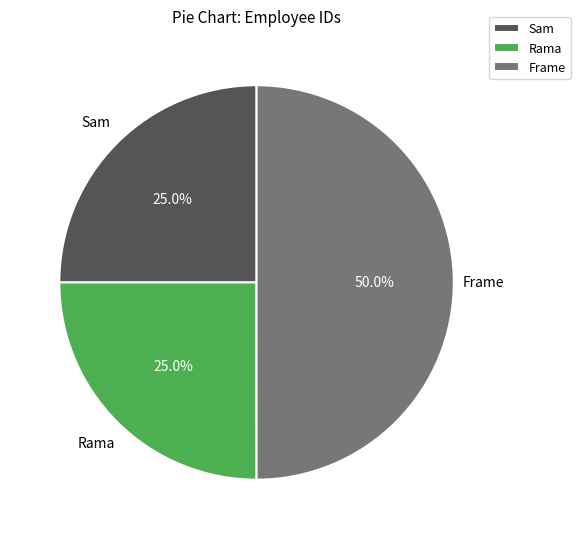

What is the ratio of the value at Rama to the value at Frame?

0.5